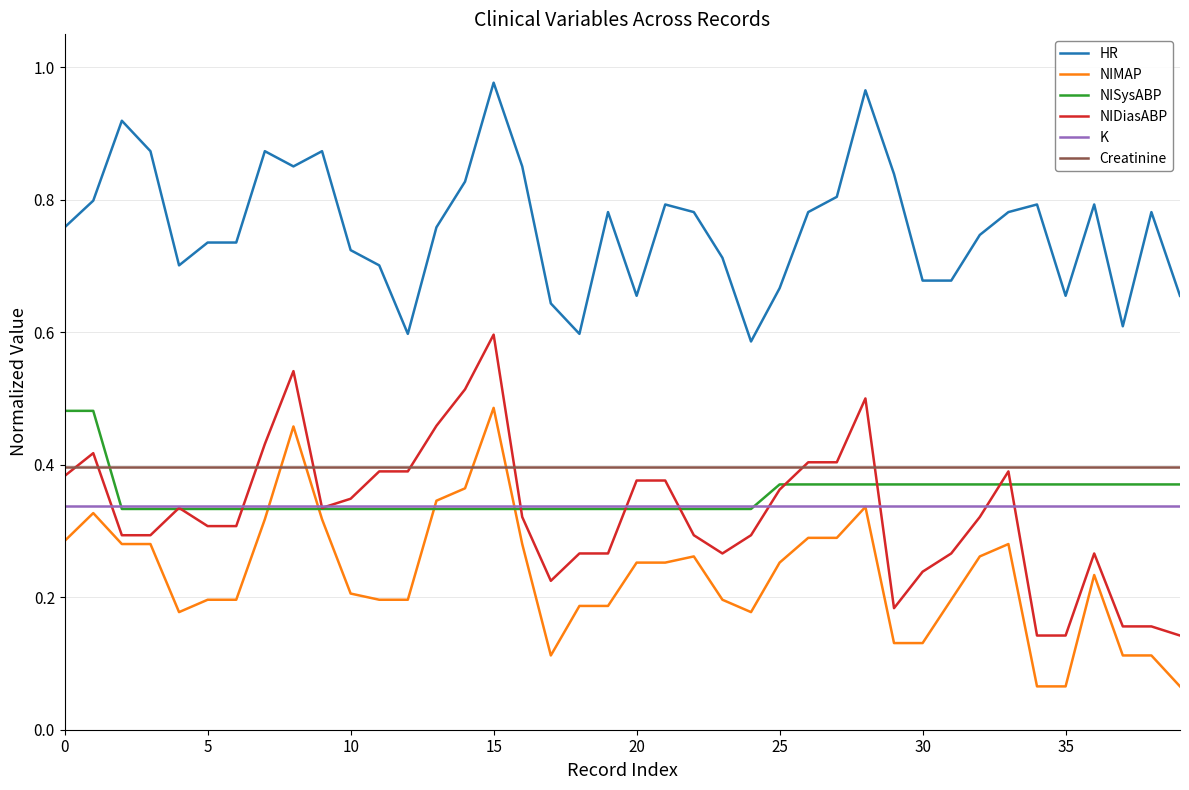

True or false: HR has more than 1 points higher than both neighbors.

True